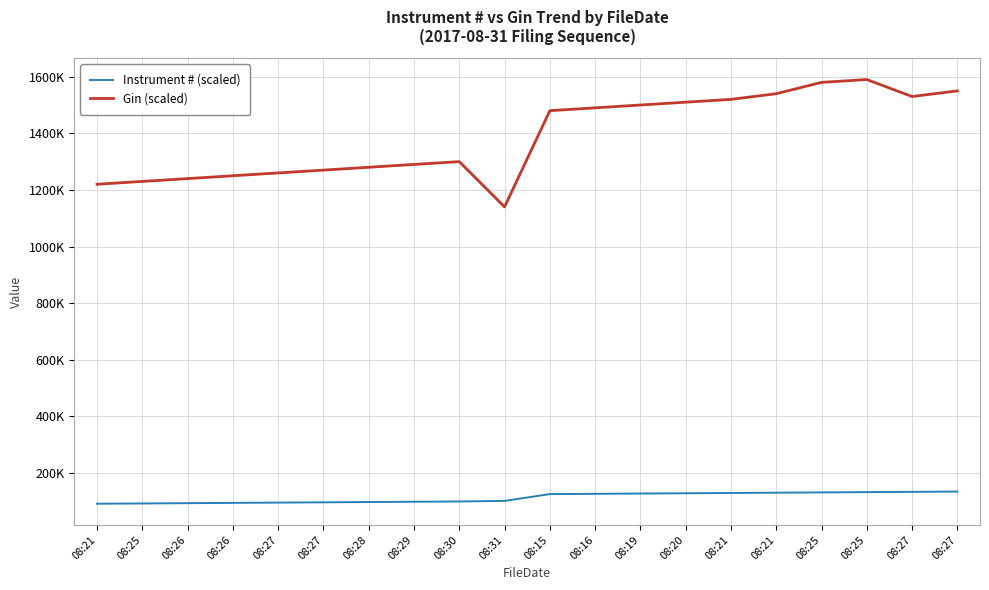

What is the maximum value shown in the chart?

1590000